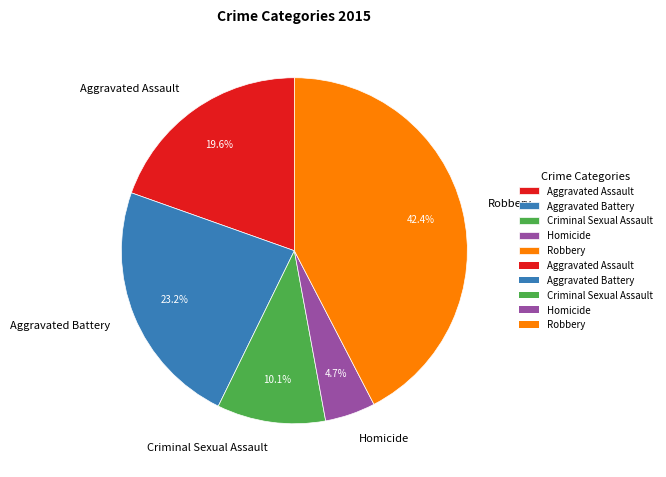

How many slices are in this pie chart?

5